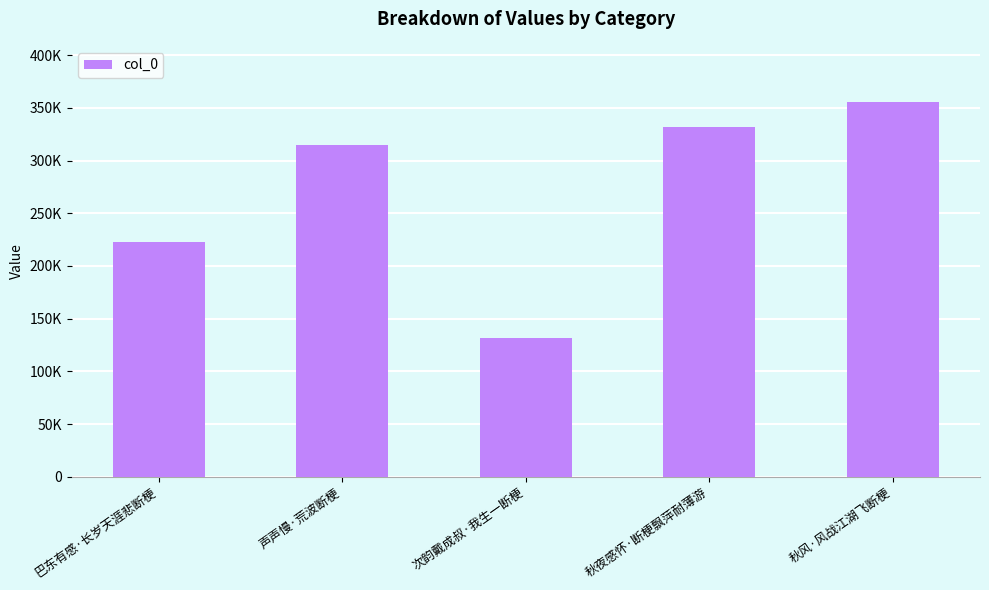

What is the greatest value displayed?

355524